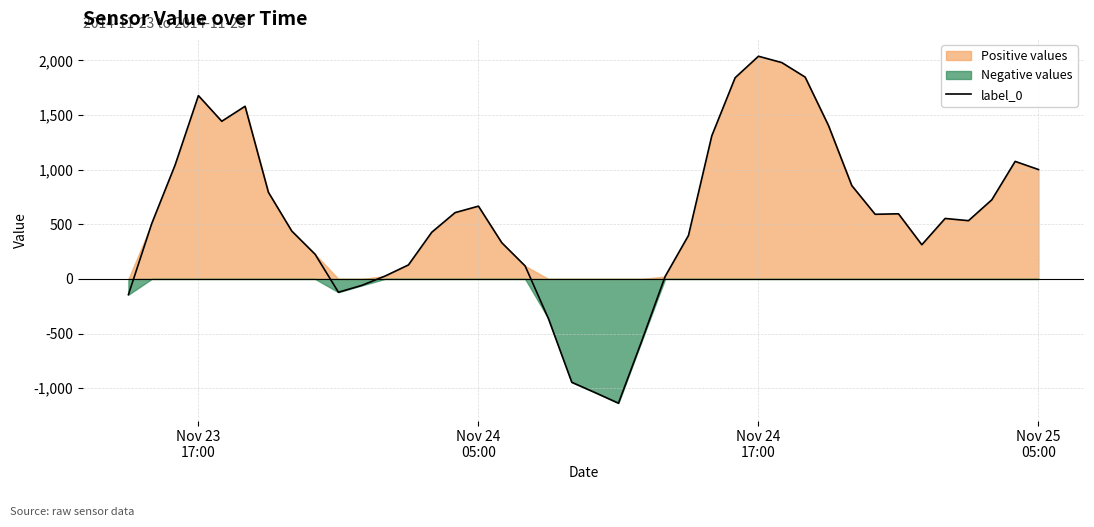

What is the minimum value for label_0?

-1137.6